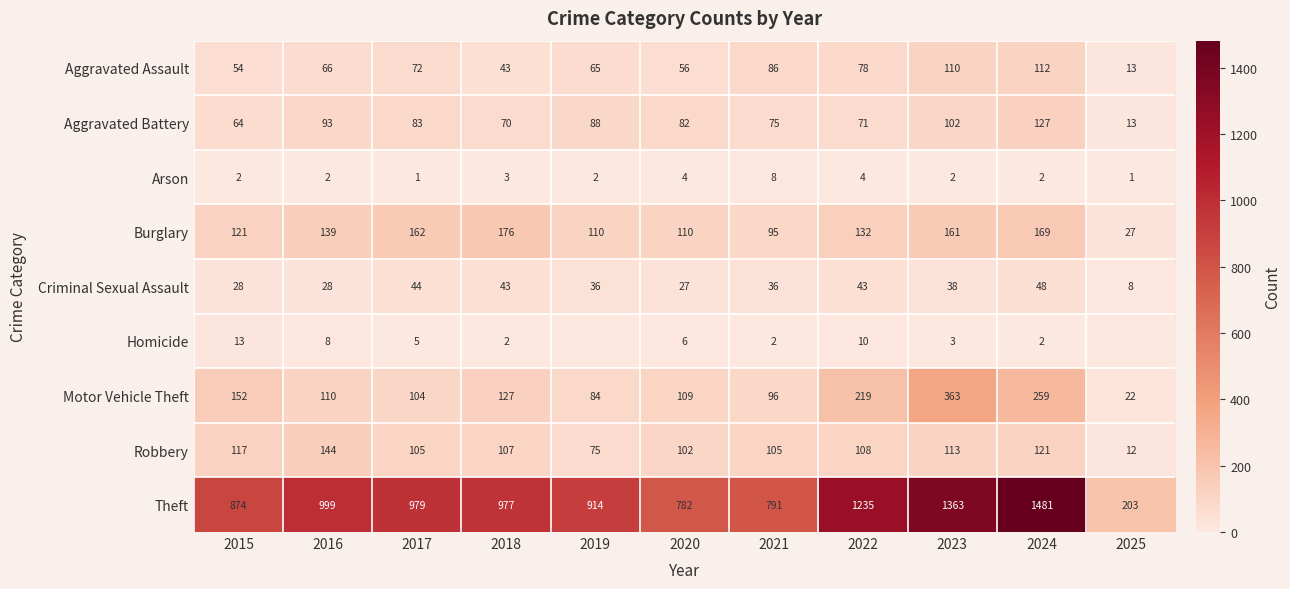

The value of Criminal Sexual Assault at 2019 is 14. True or false?

False